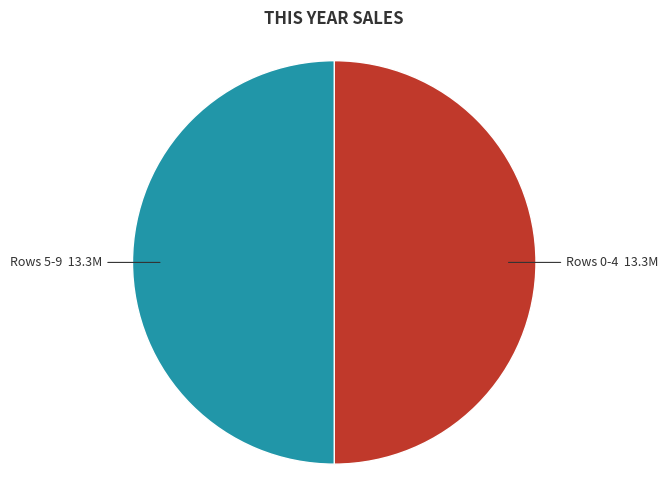

Is there any slice that represents more than half of the pie?

No